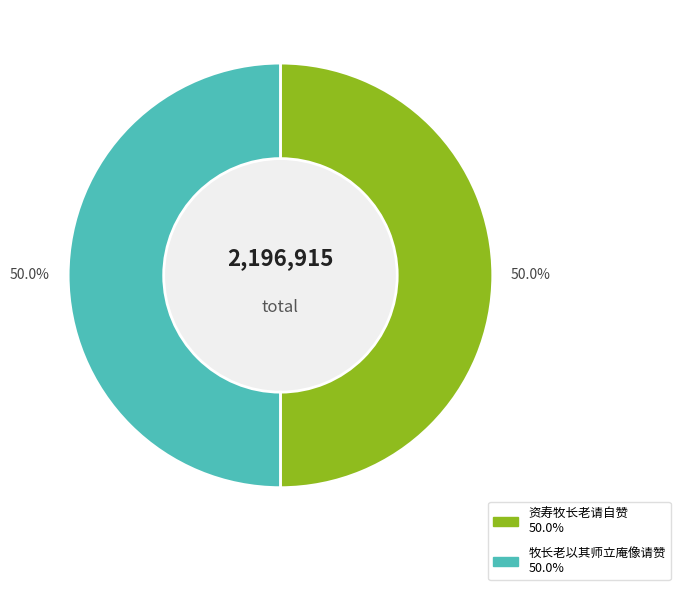

True or false: 牧长老以其师立庵像请赞 accounts for 50% of the total.

True